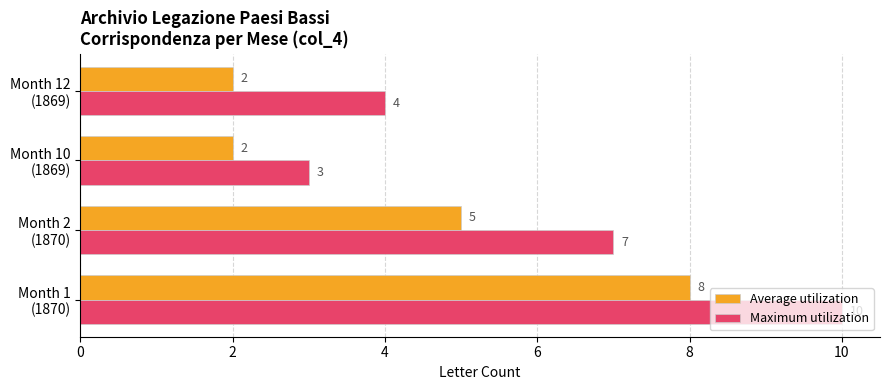

Rank the series by their maximum value, from lowest to highest.

Average utilization, Maximum utilization